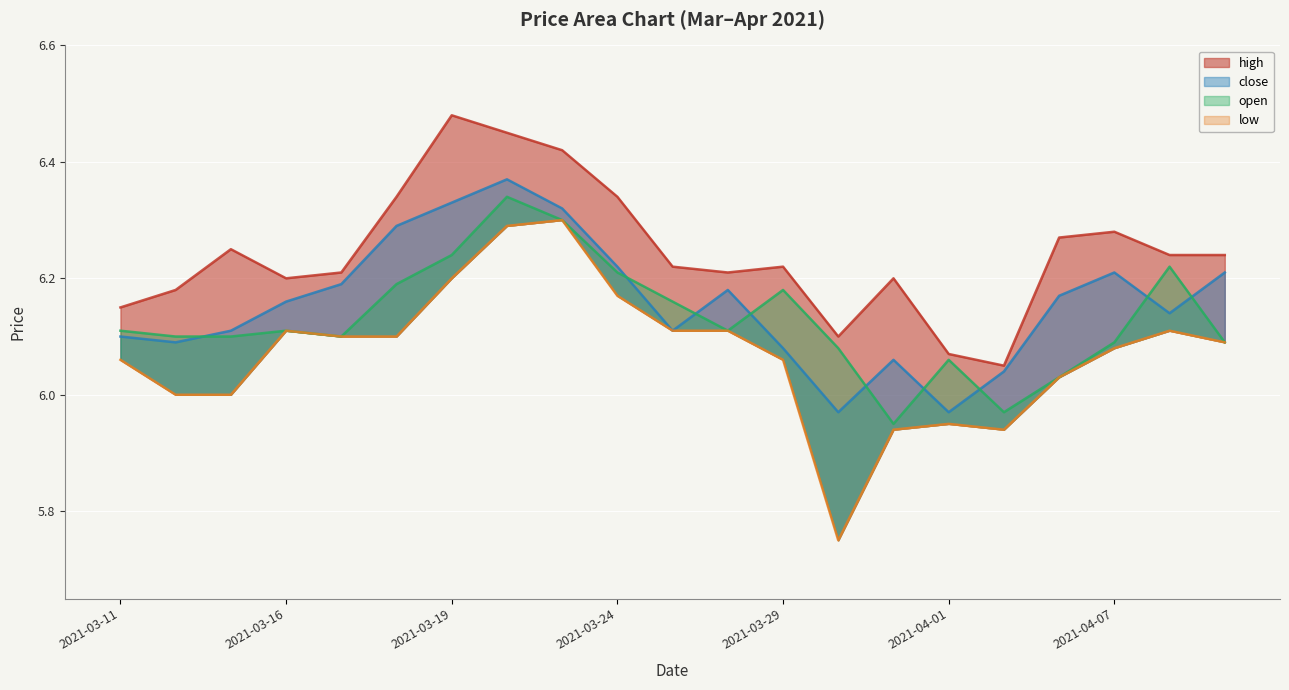

What is the label of the 10th point from the right?

2021-03-26